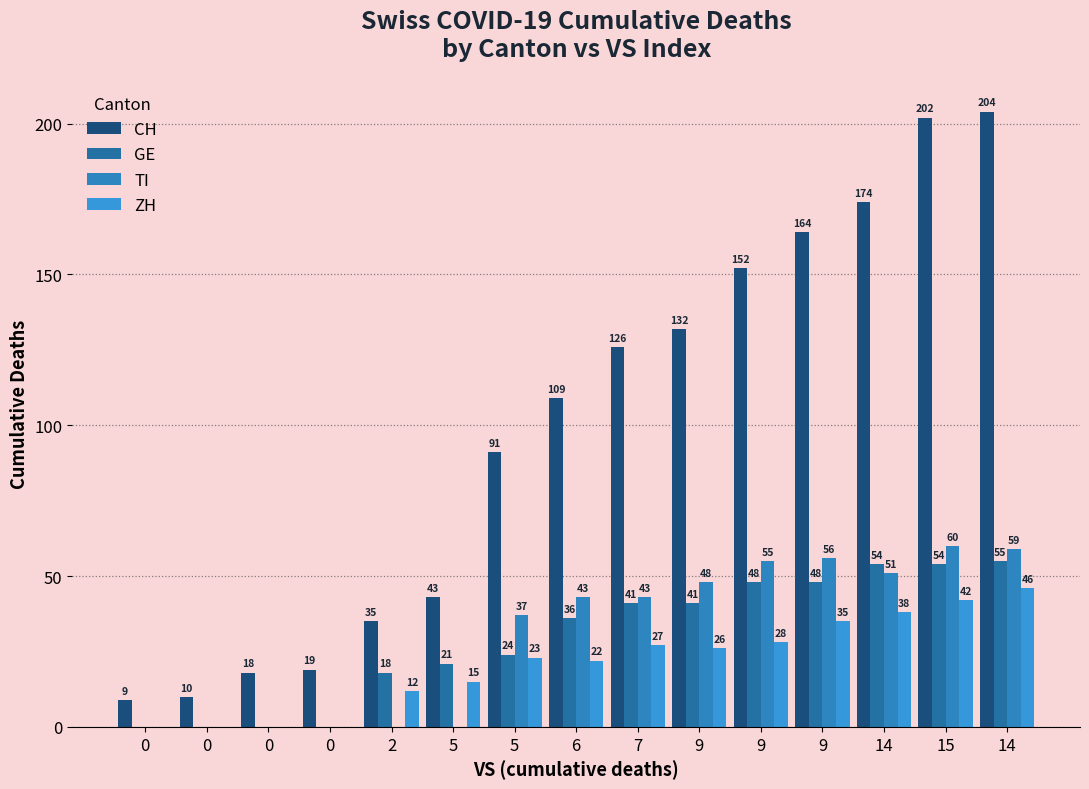

What is the value of the ZH bar at the 10th from the left?

26